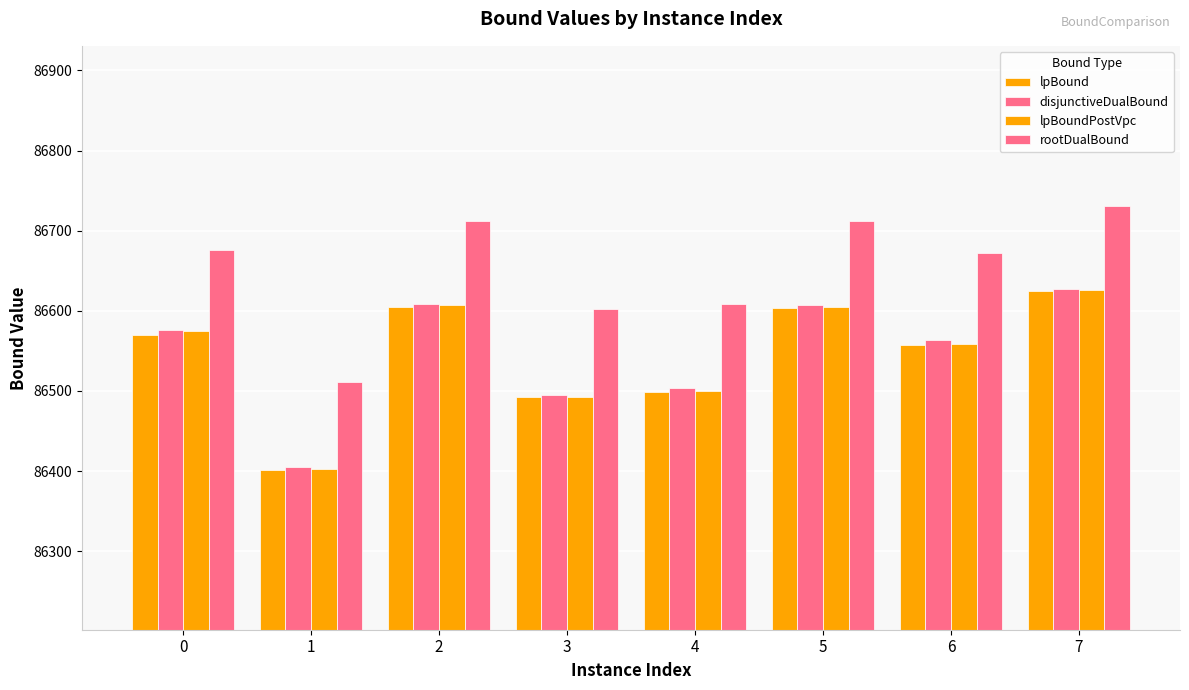

How many data points in rootDualBound are less than 86675?

4